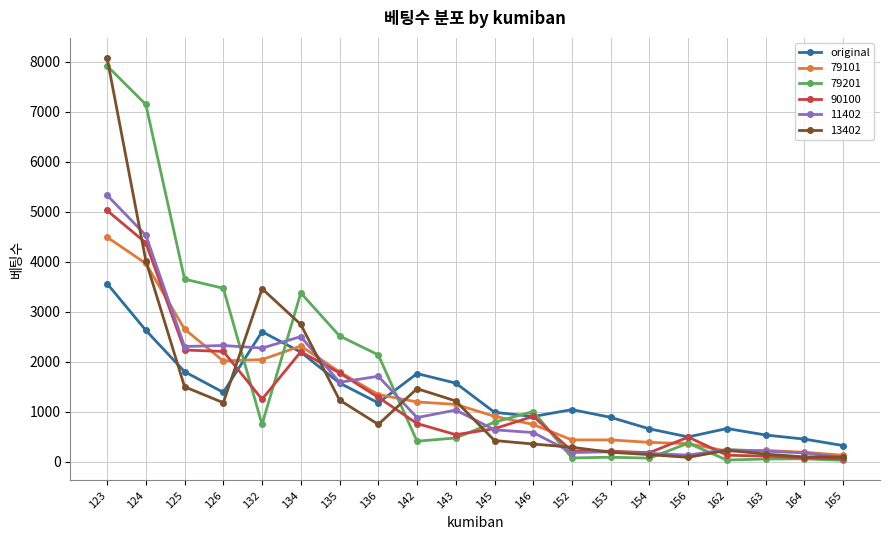

At which category is the sum across all series the highest?

123